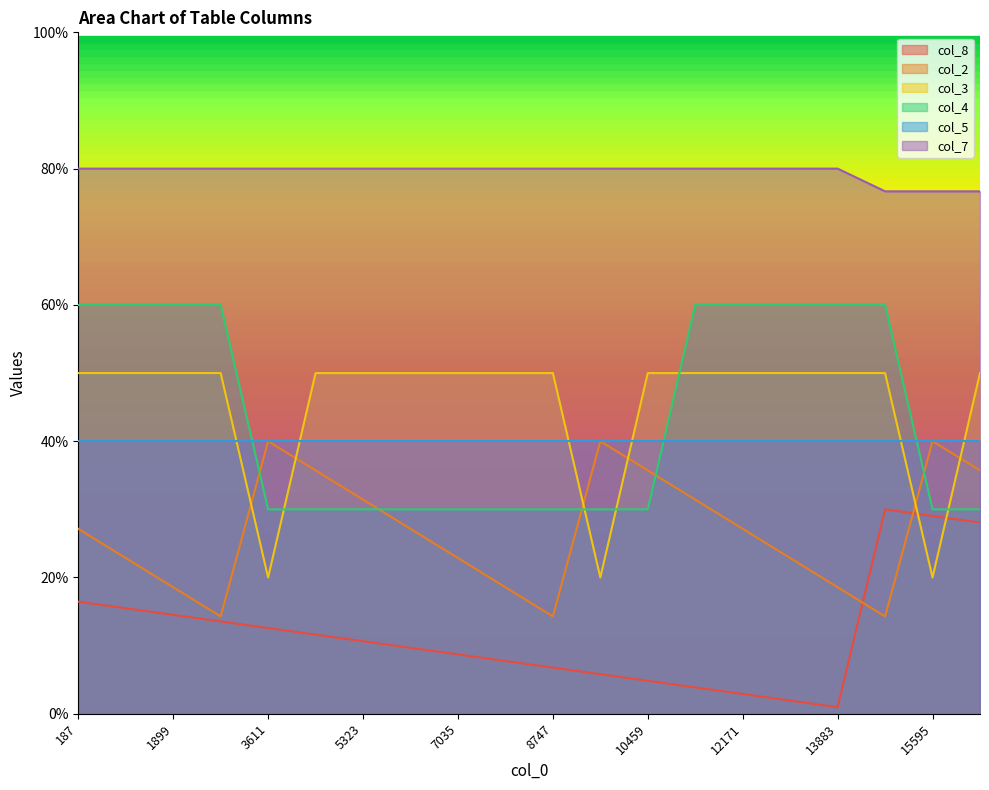

How many intersections are there between col_4 and col_2?

5